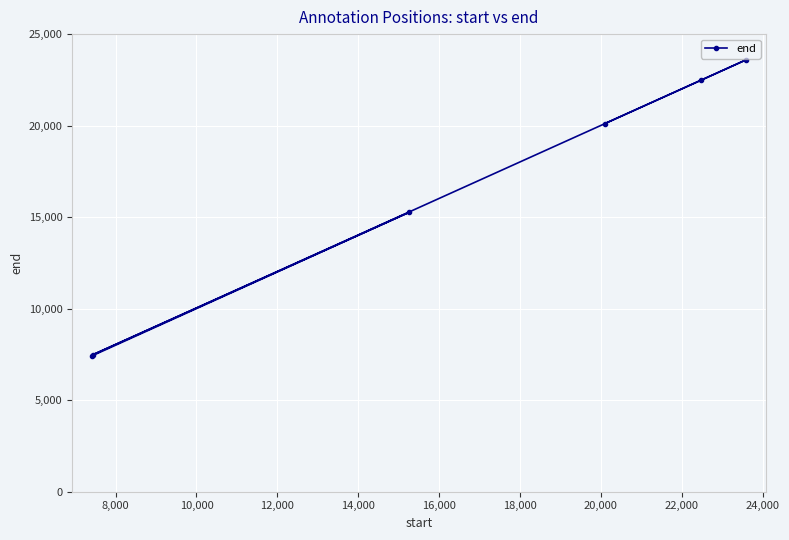

What is the value of the 4th point from the left?

20114